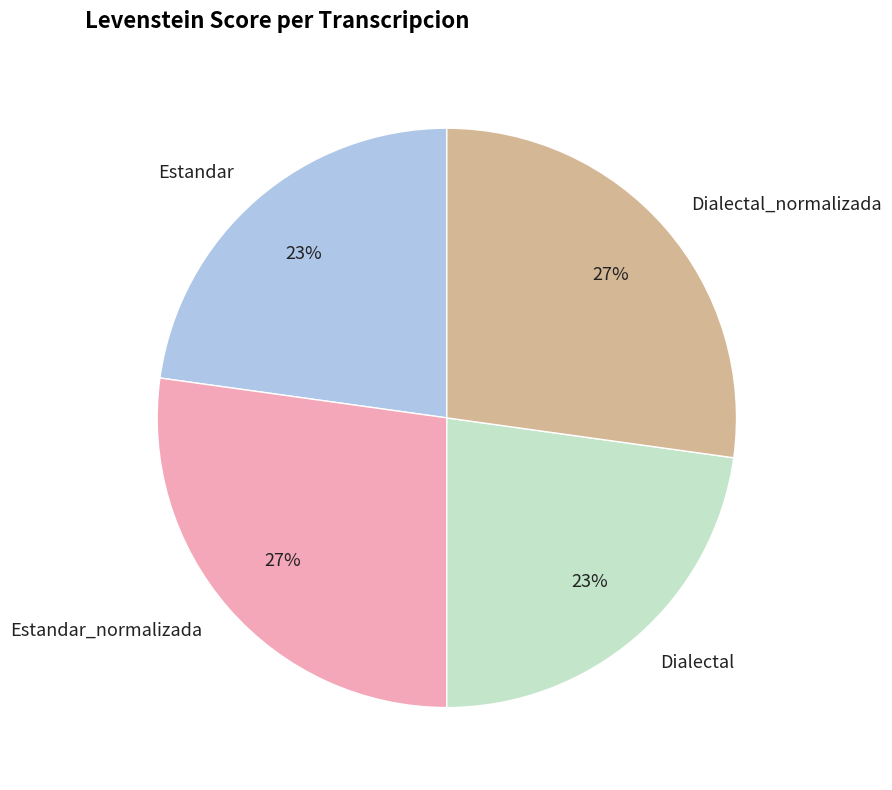

To the nearest percent, what is the difference between the Estandar and Estandar_normalizada slice percentages?

4%